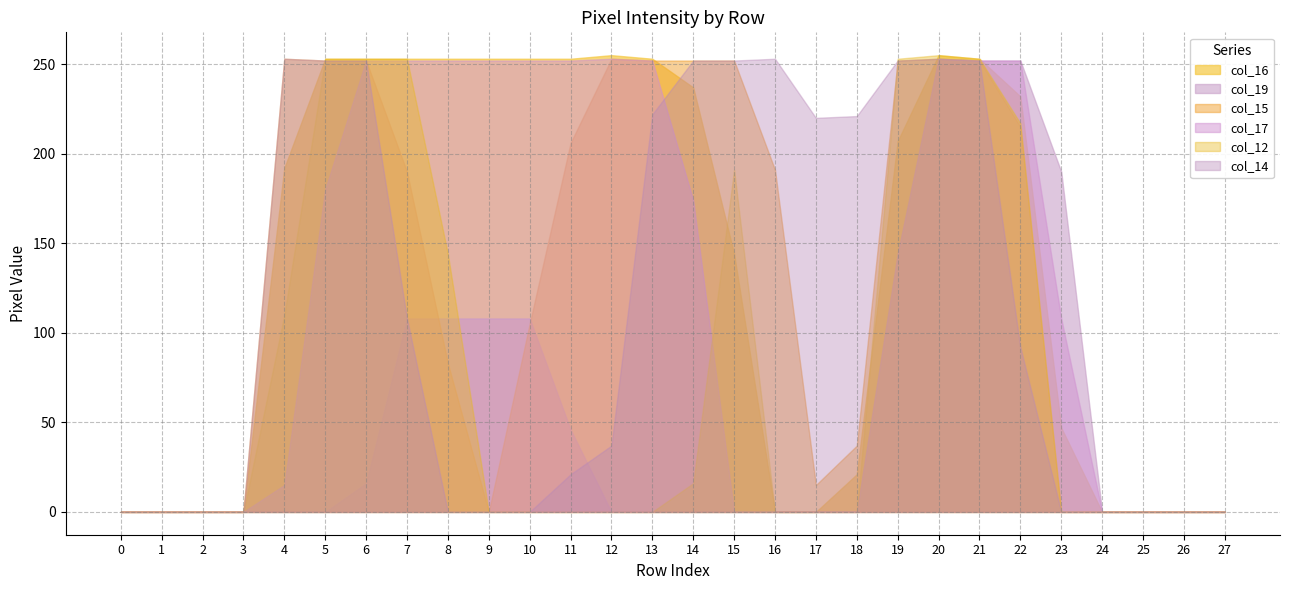

Between 13 and 10, which is larger?

13